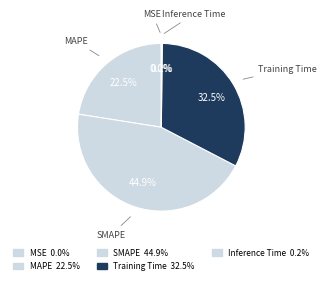

Which slice is the largest?

SMAPE